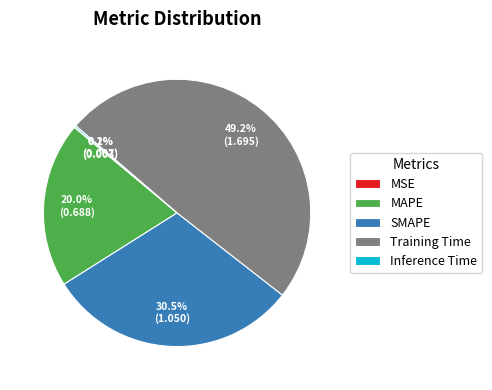

Is there a majority slice in this chart?

No